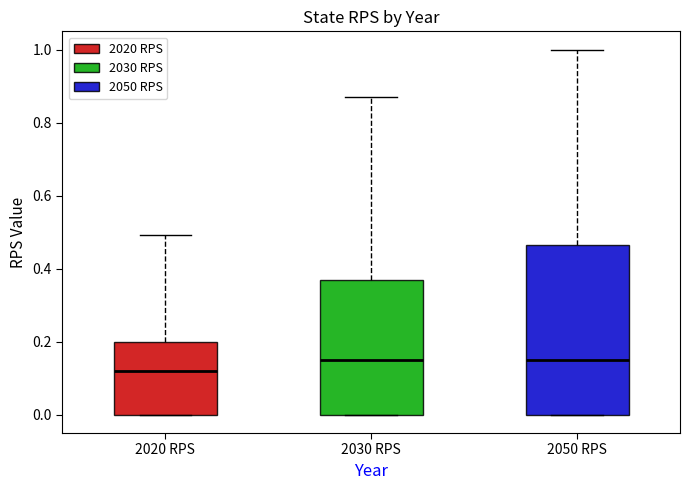

Which box is the tallest, from its lower edge to its upper edge?

2050 RPS